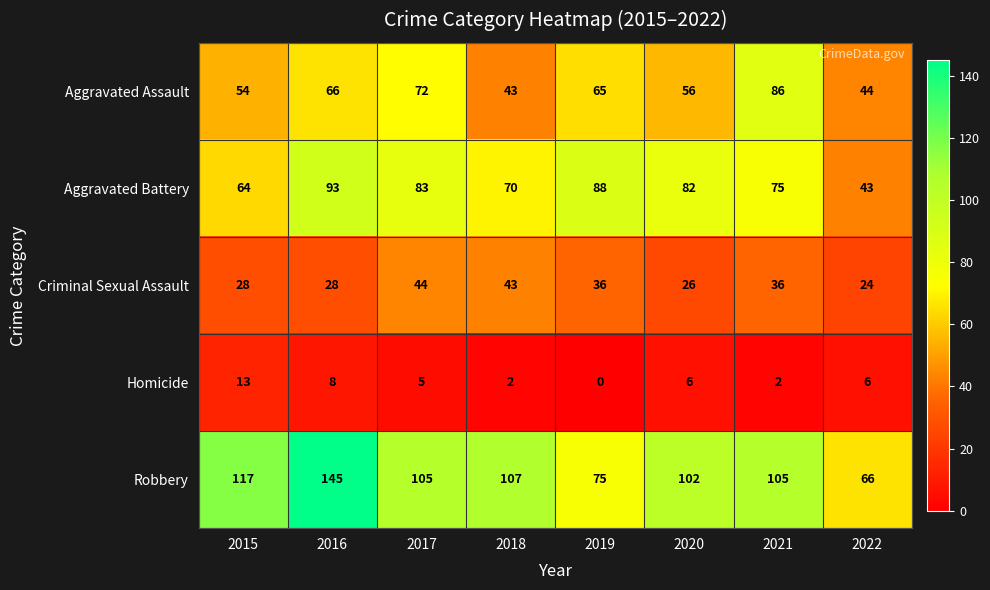

True or false: Aggravated Battery has a value of 27 at 2015.

False